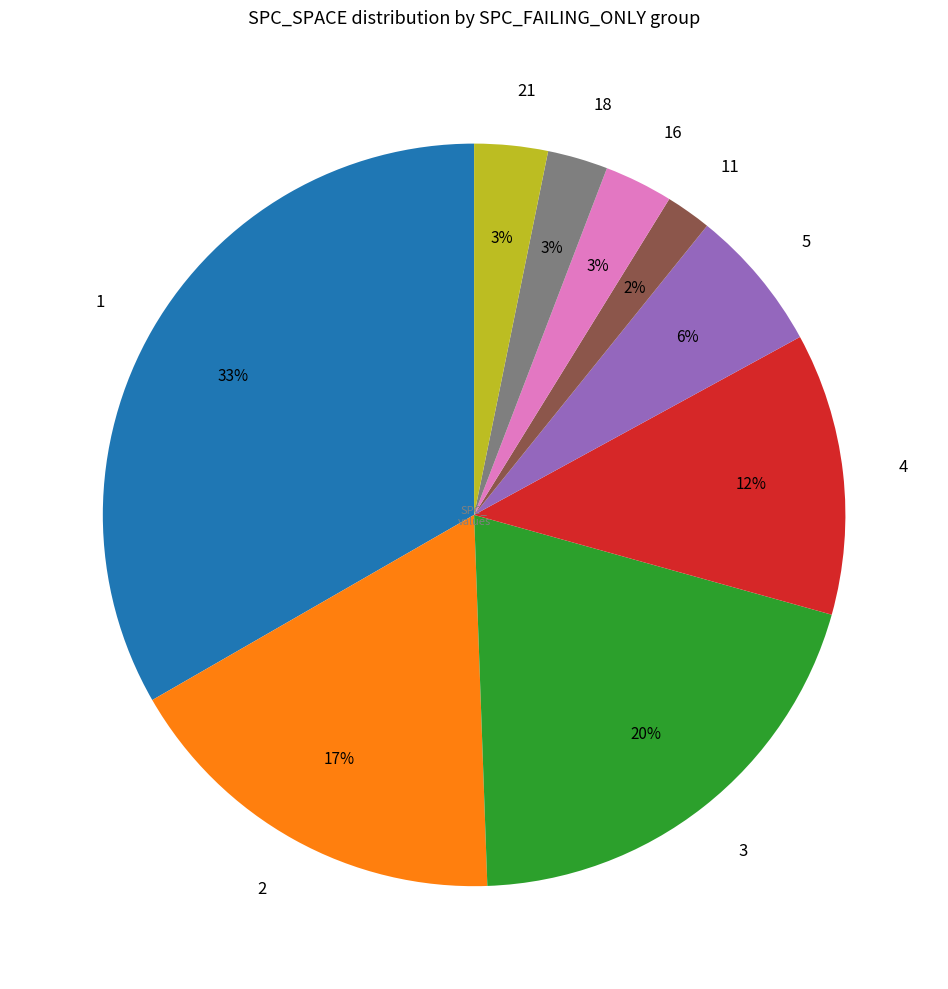

Does 4 account for over 50% of the chart?

No